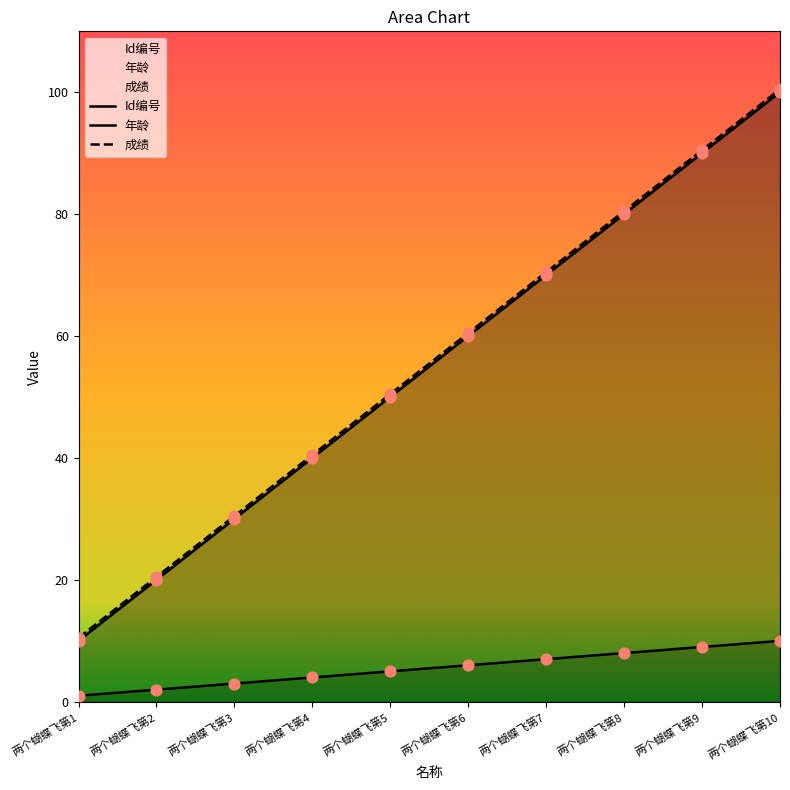

At which category is the sum across all series the highest?

两个蝴蝶飞第10